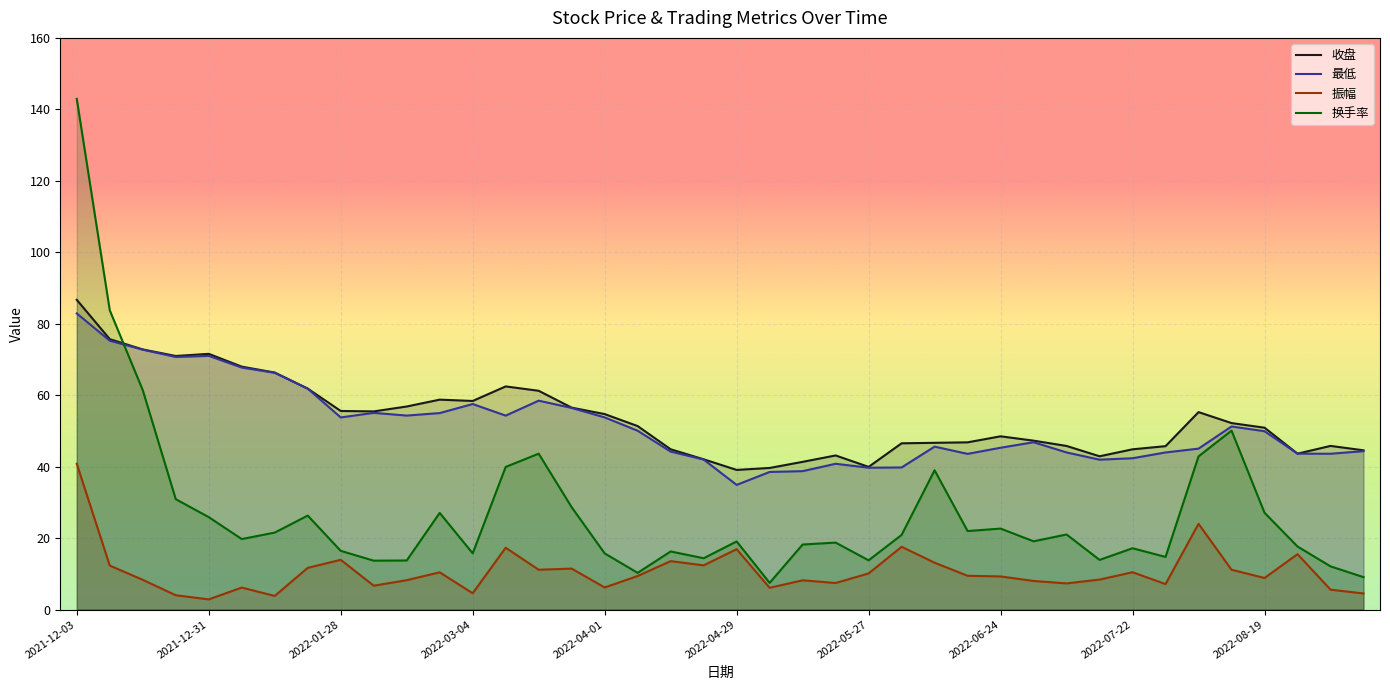

What is the maximum value shown in the chart?

142.9